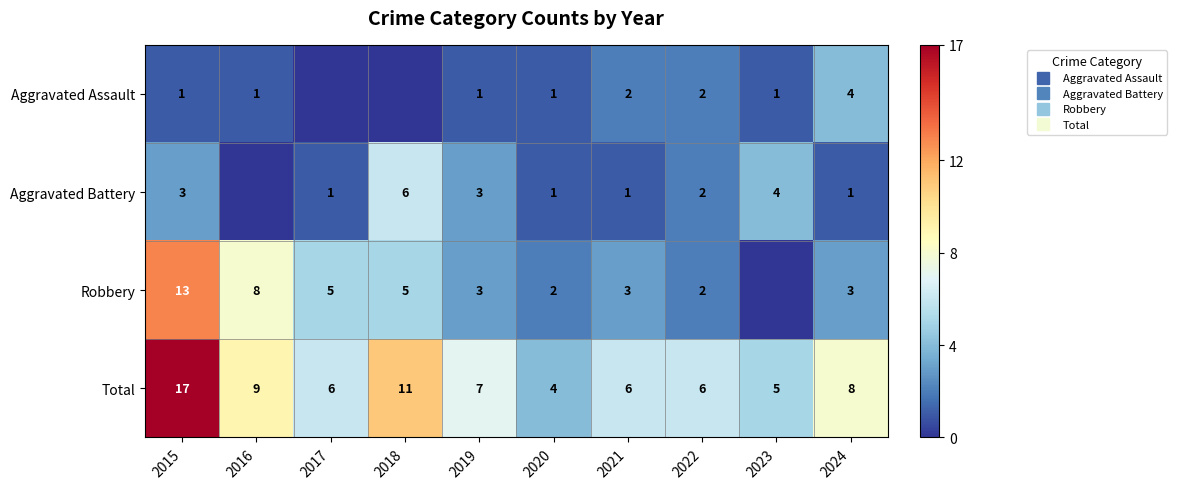

The Aggravated Battery series shows 6 at 2018. True or false?

True